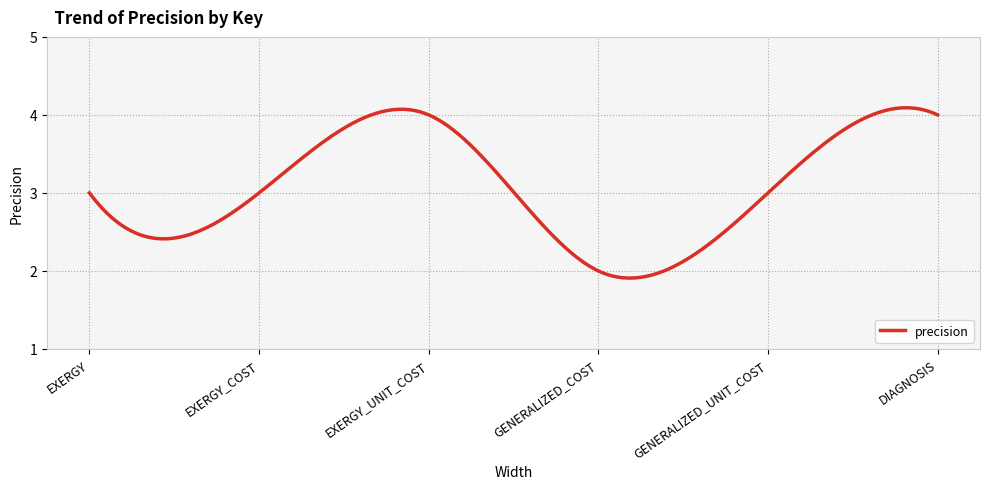

Where does the data first go above 3?

EXERGY_UNIT_COST